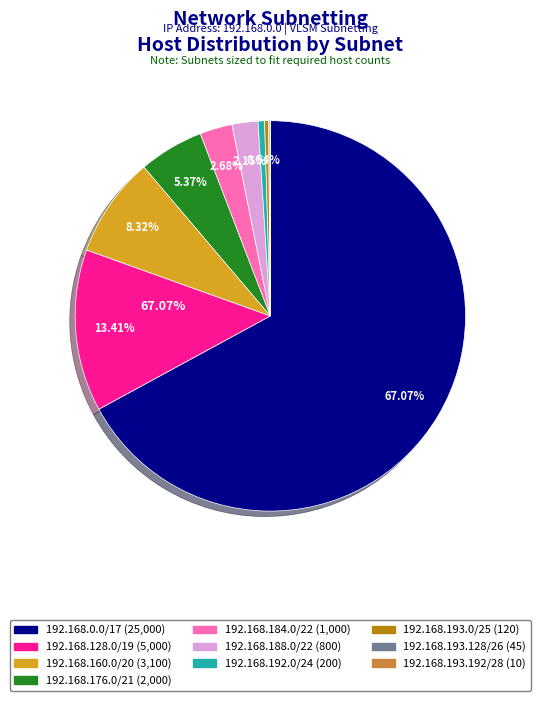

Which has a higher value, 192.168.188.0/22 or 192.168.160.0/20?

192.168.160.0/20